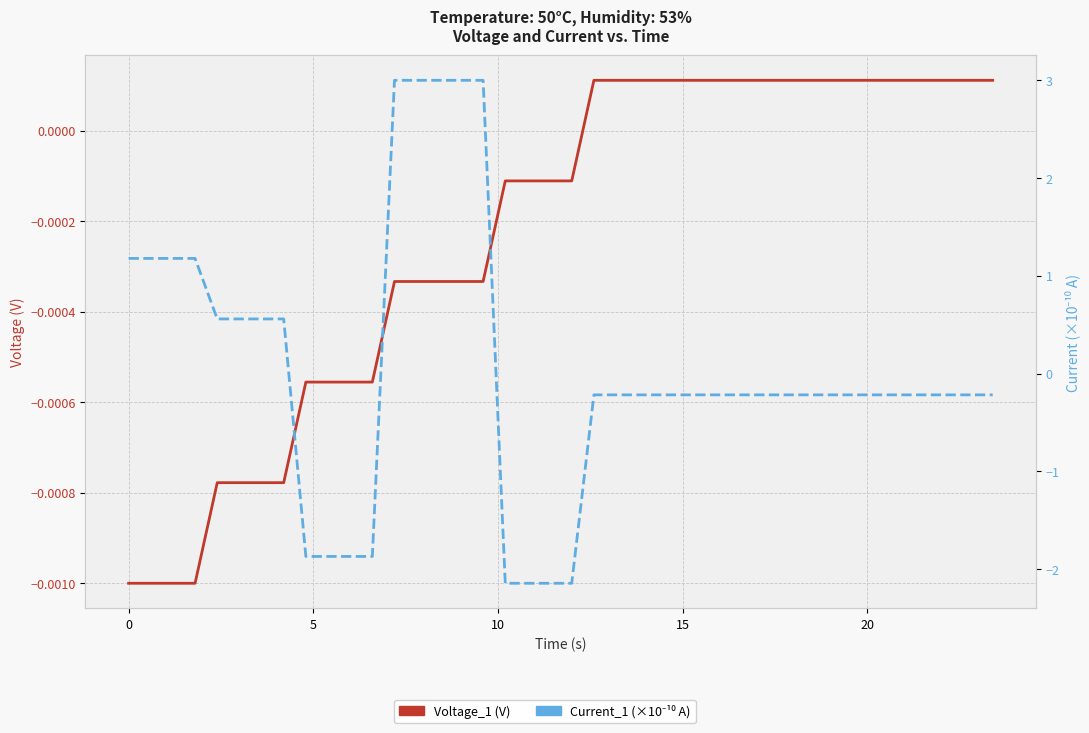

List the series in order of their overall mean, lowest first.

Voltage_1, Current_1